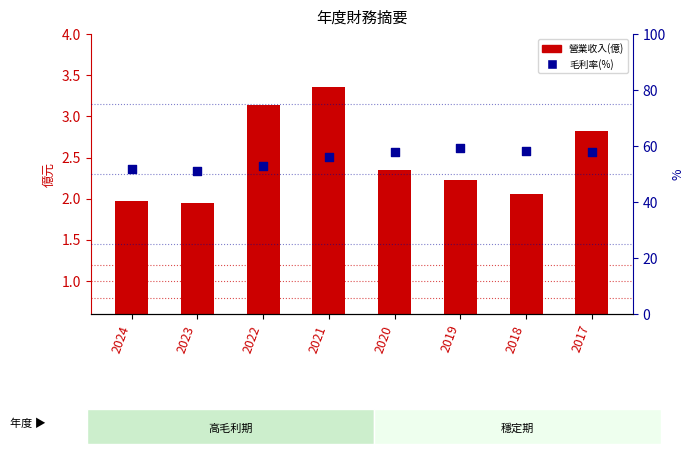

Which series reaches the minimum Y coordinate?

營業毛利(億)